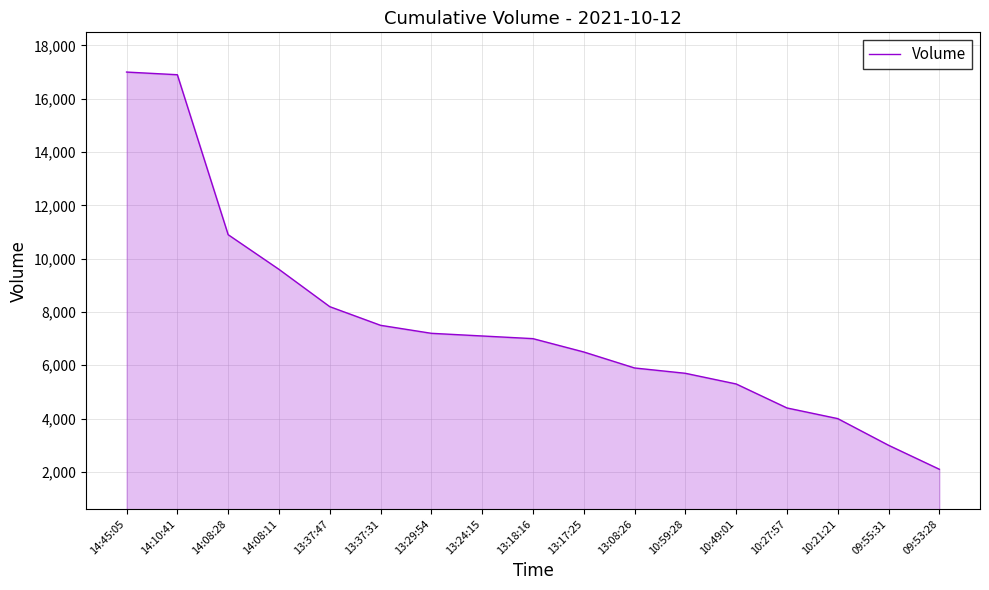

What position from the right is 10:27:57?

4